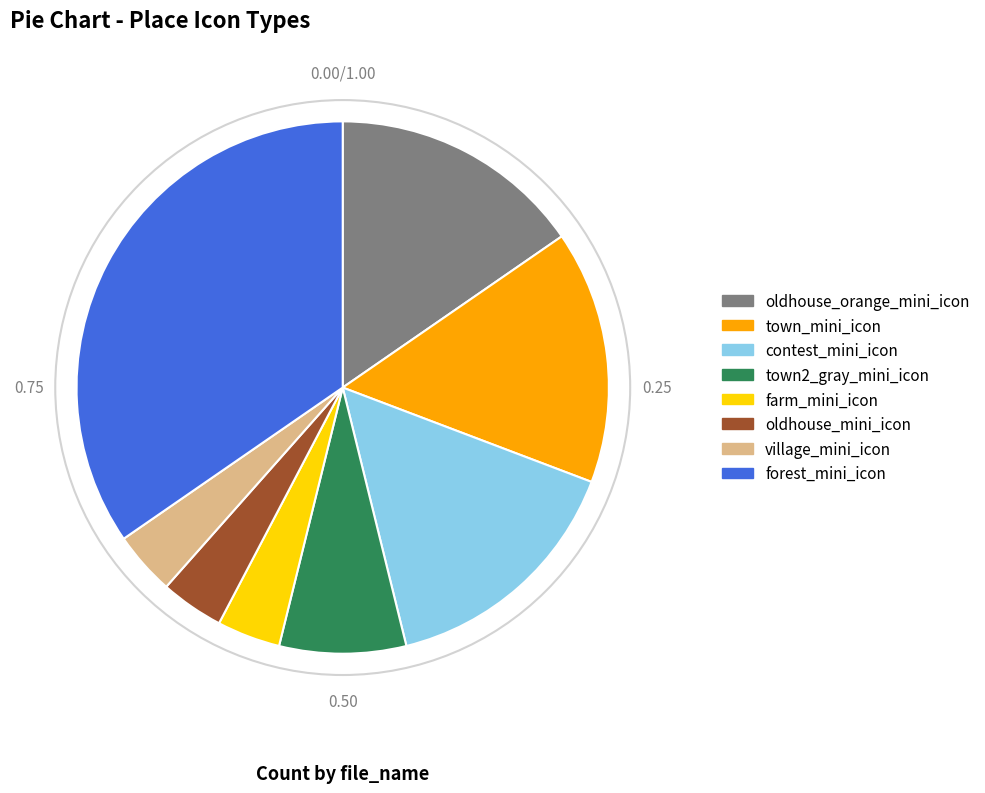

True or false: oldhouse_orange_mini_icon accounts for 15% of the total.

True